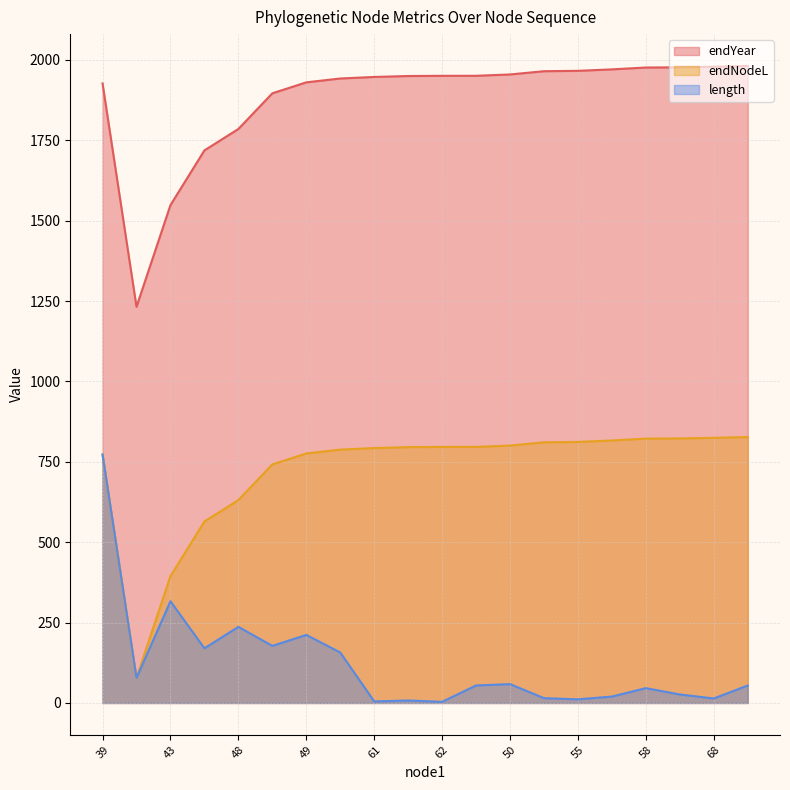

Rank the series by their average value, from highest to lowest.

endYear, endNodeL, length